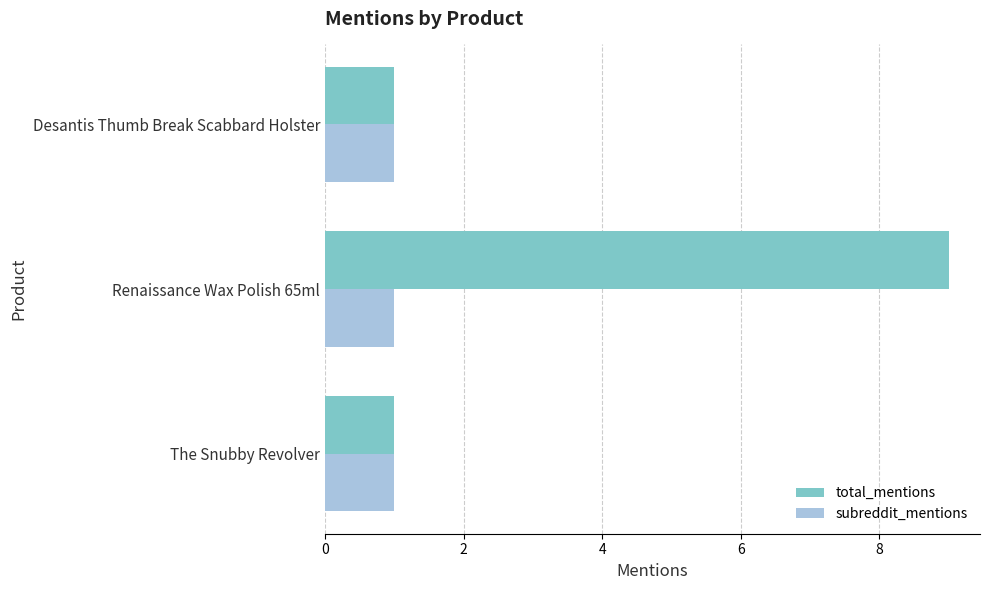

What are all the series names shown in the legend?

total_mentions, subreddit_mentions